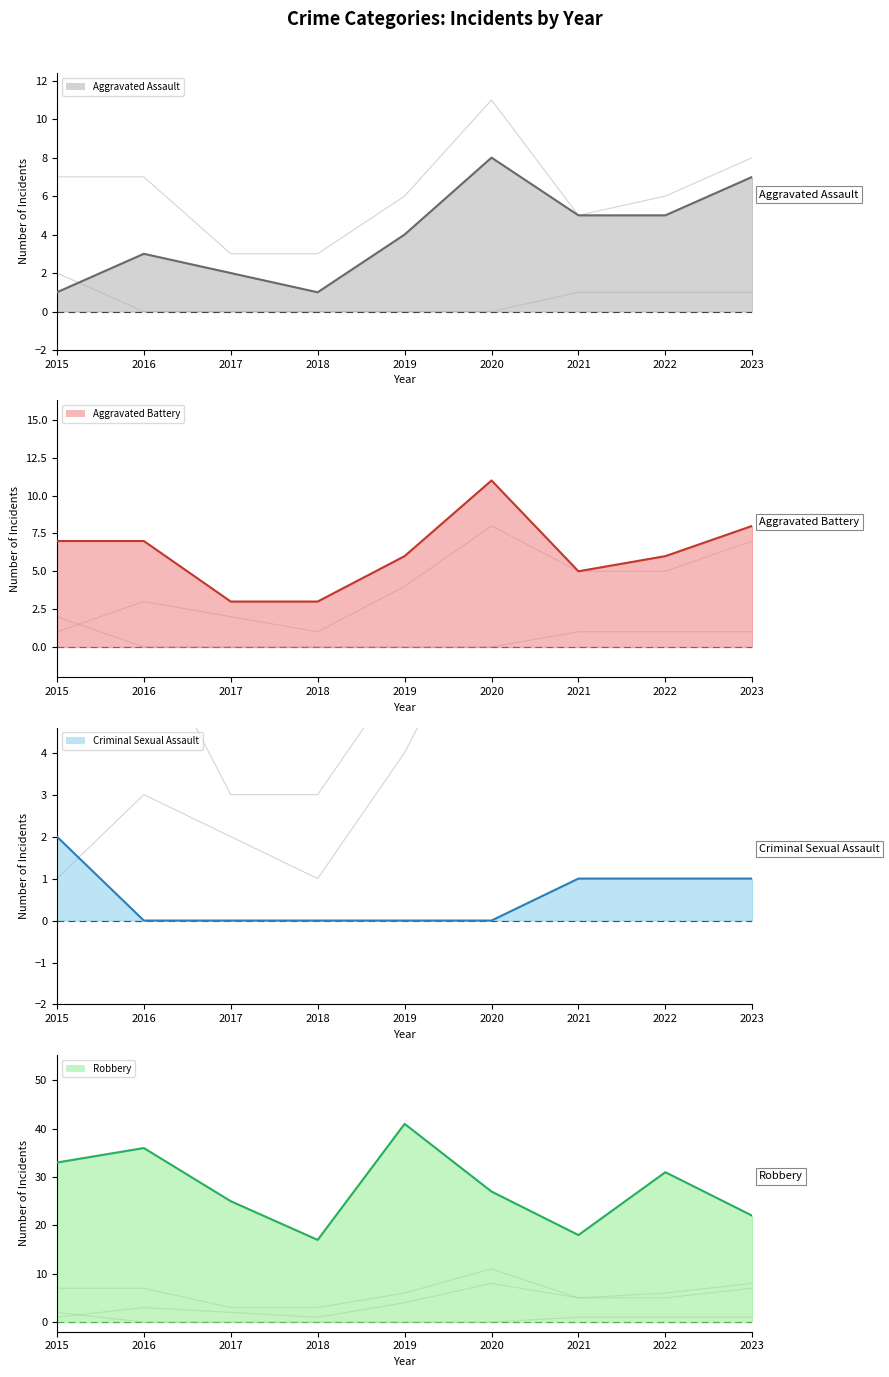

In Aggravated Battery (line), how many points are higher than both neighbors (excluding endpoints)?

1